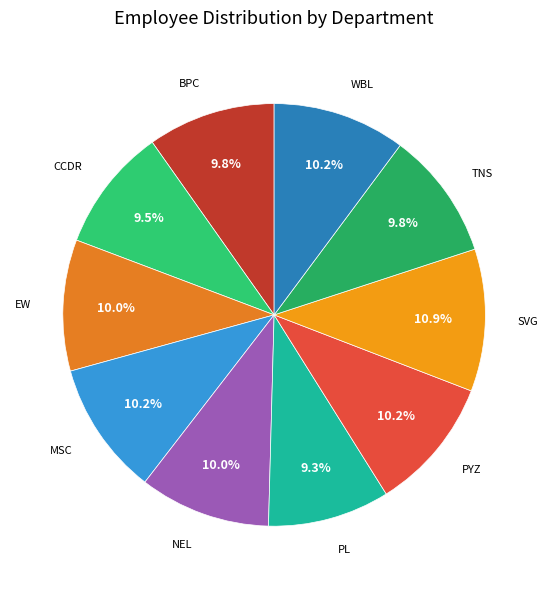

Does any single category account for the majority?

No